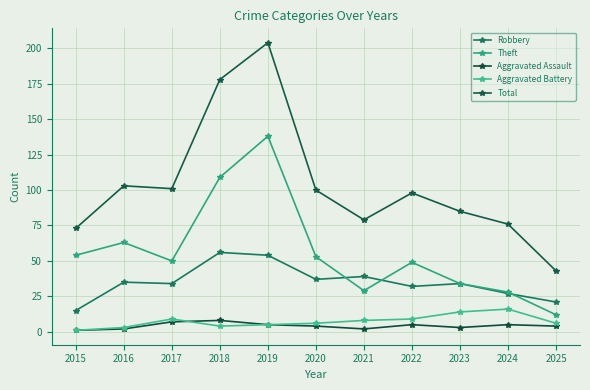

In Robbery, how many points are lower than both neighbors (excluding endpoints)?

3